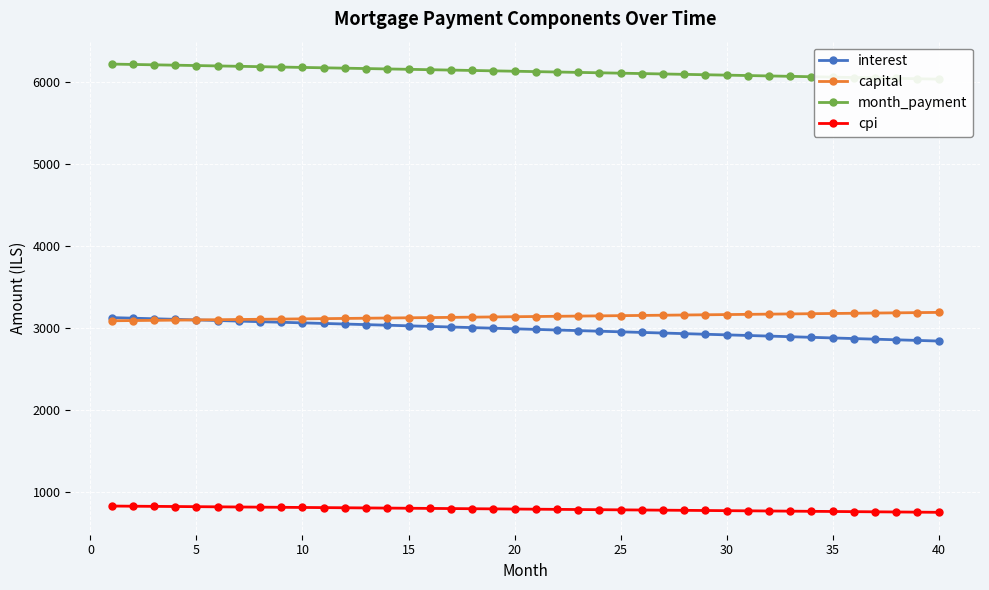

What is the maximum value for capital?

3191.0